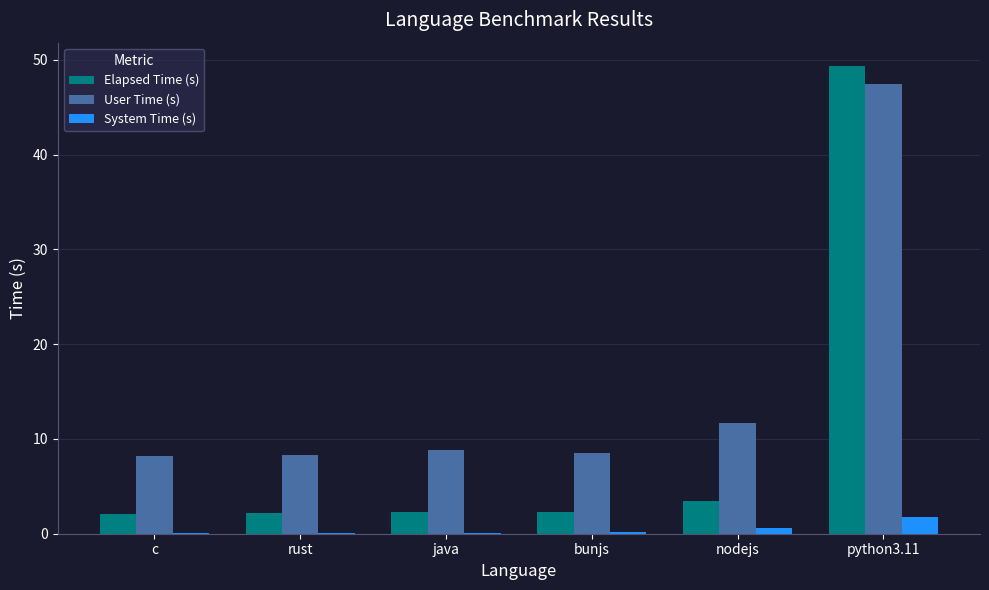

Is the value of User Time (s) at python3.11 greater than the value of Elapsed Time (s) at bunjs?

Yes